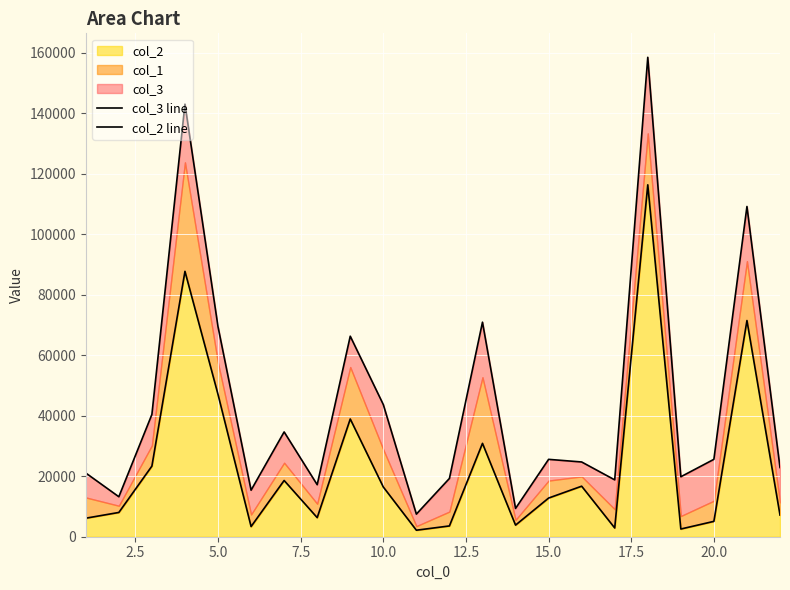

The value of col_2 at 15.0 is 7443.6. True or false?

False